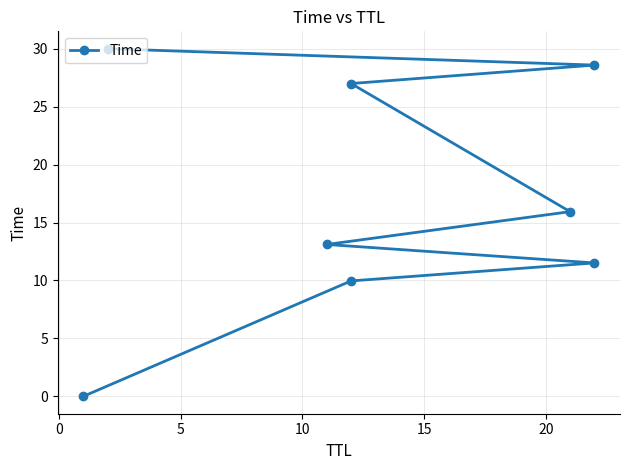

What is the sum of the values at 20 and 10?

40.1